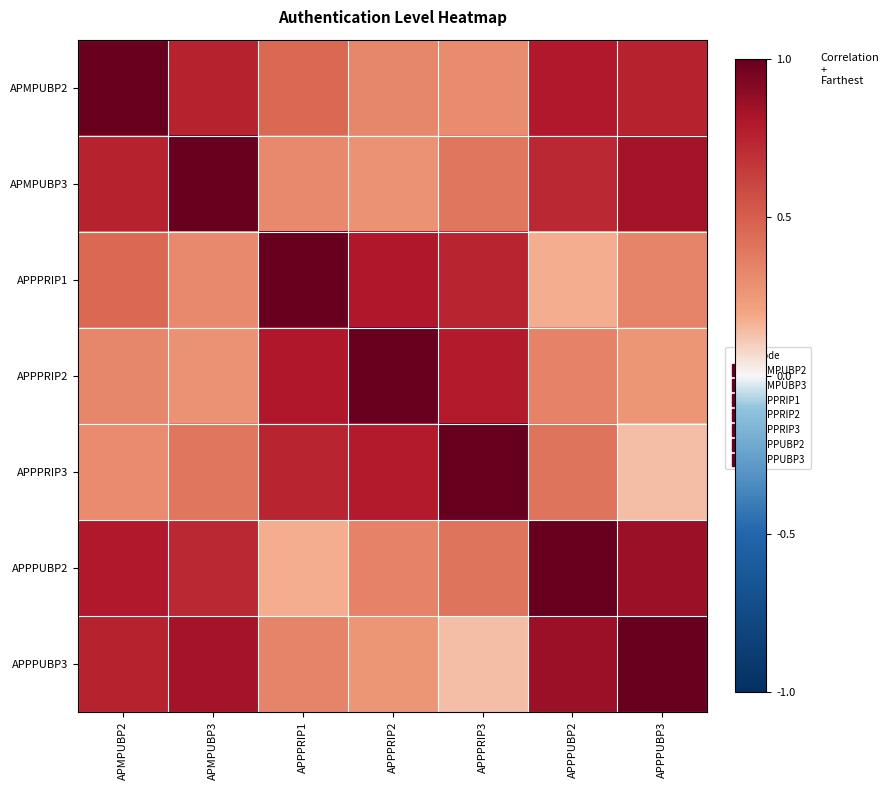

What is the spread (max minus min) of values at APPPUBP2?

0.8